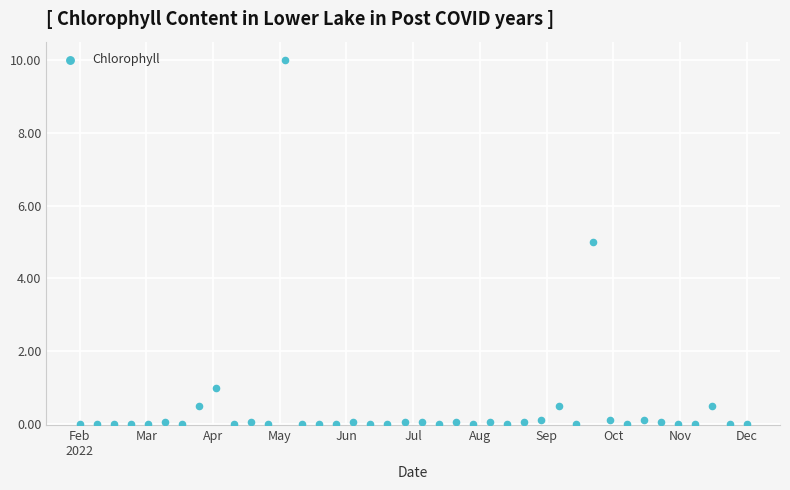

What is the range of Y values (max minus min)?

10.0